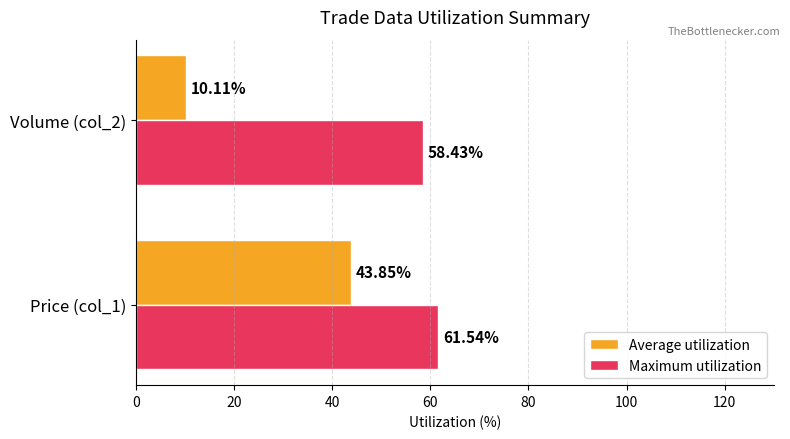

What is the minimum value for Maximum utilization?

58.4